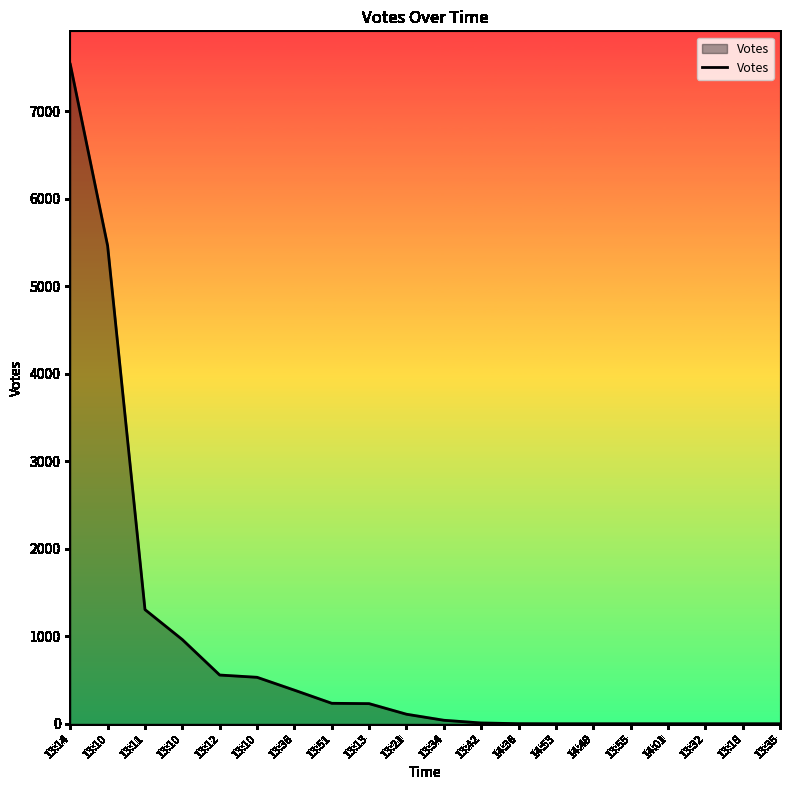

Approximately how many times larger is the value at 13:13 compared to 13:12?

0.4